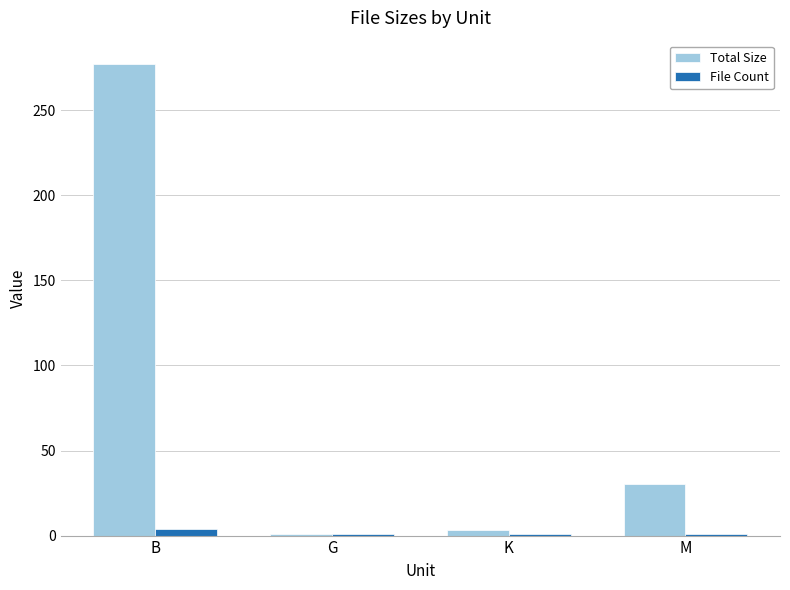

What is the difference between the maximum and minimum values in the Total Size series?

275.9